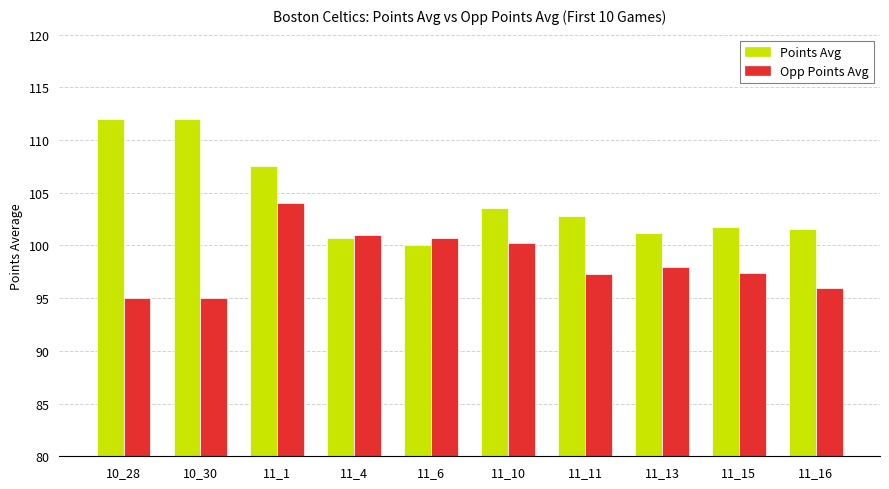

Which series has the largest range (max minus min)?

Points Avg